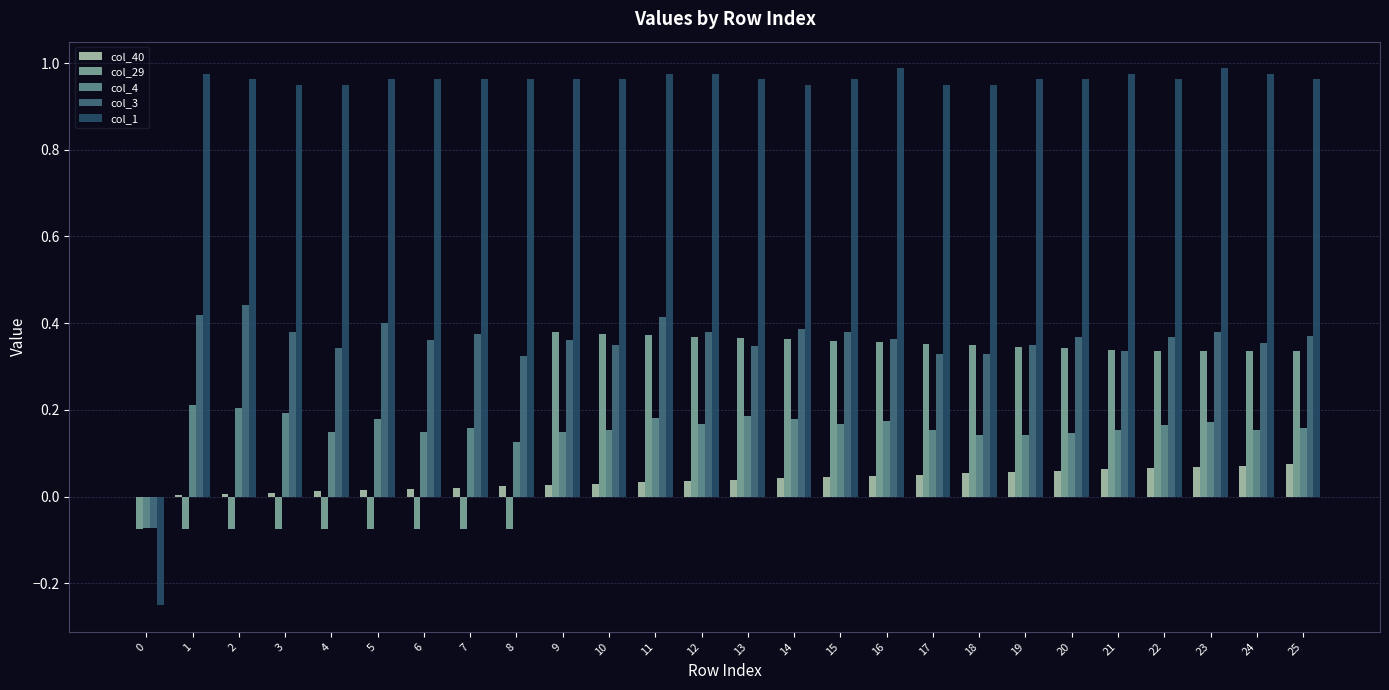

Is it true that col_1 equals 1.0 at 22?

True